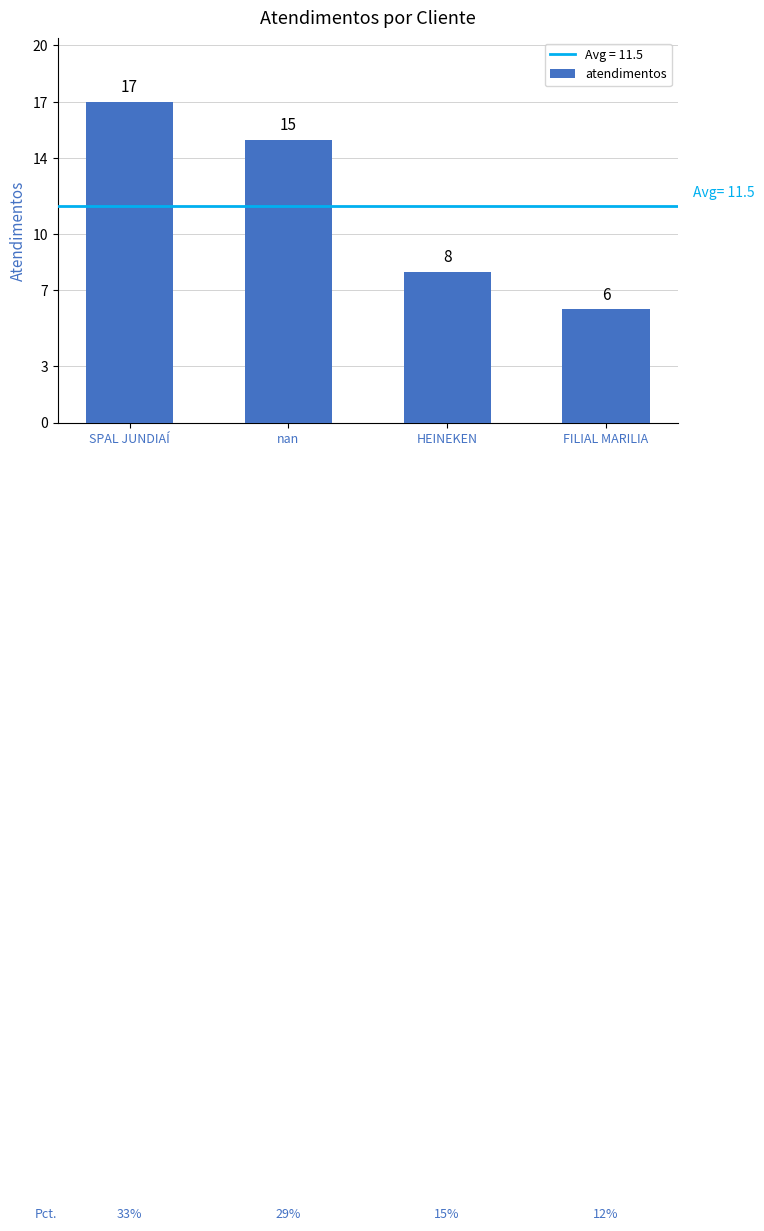

True or false: the data shows 27 at SPAL JUNDIAÍ.

False